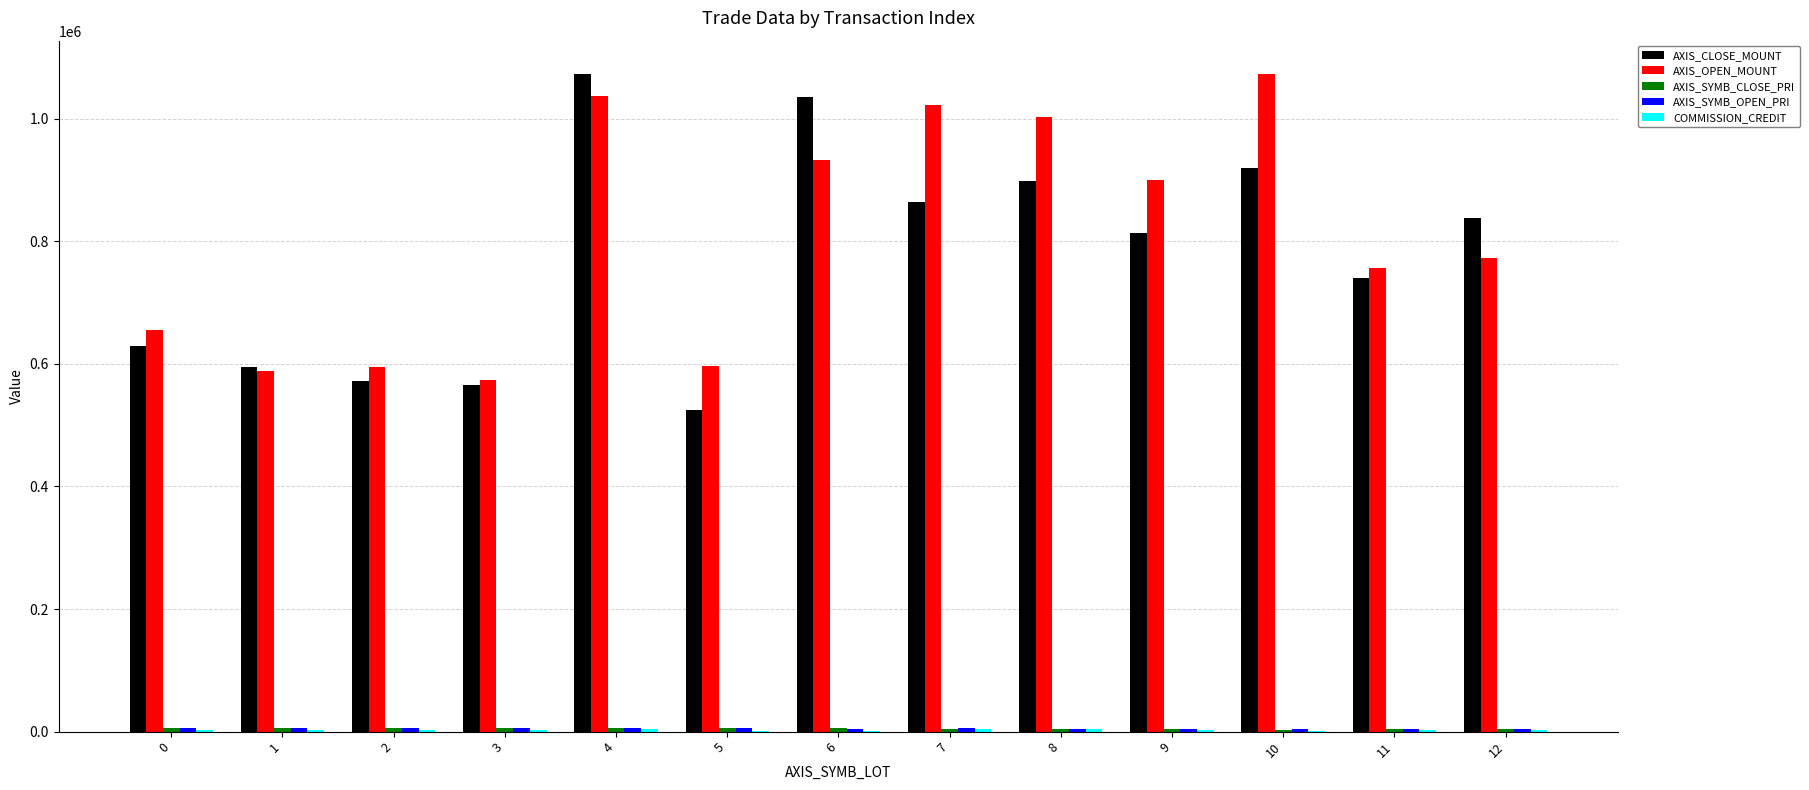

At which category is the sum across all series the highest?

4